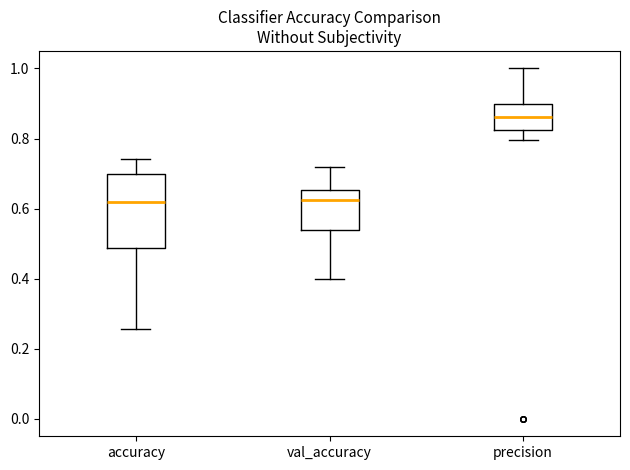

Reading left to right, read every box against the y-axis: the position of its median line, the range the box covers, and the ends of its whiskers. The values are not printed on the chart, so give them approximately, as read against the axis.

accuracy: median 0.62, box 0.48 to 0.70, whiskers 0.26 to 0.74
val_accuracy: median 0.62, box 0.54 to 0.66, whiskers 0.40 to 0.72
precision: median 0.86, box 0.82 to 0.90, whiskers 0.80 to 1.00